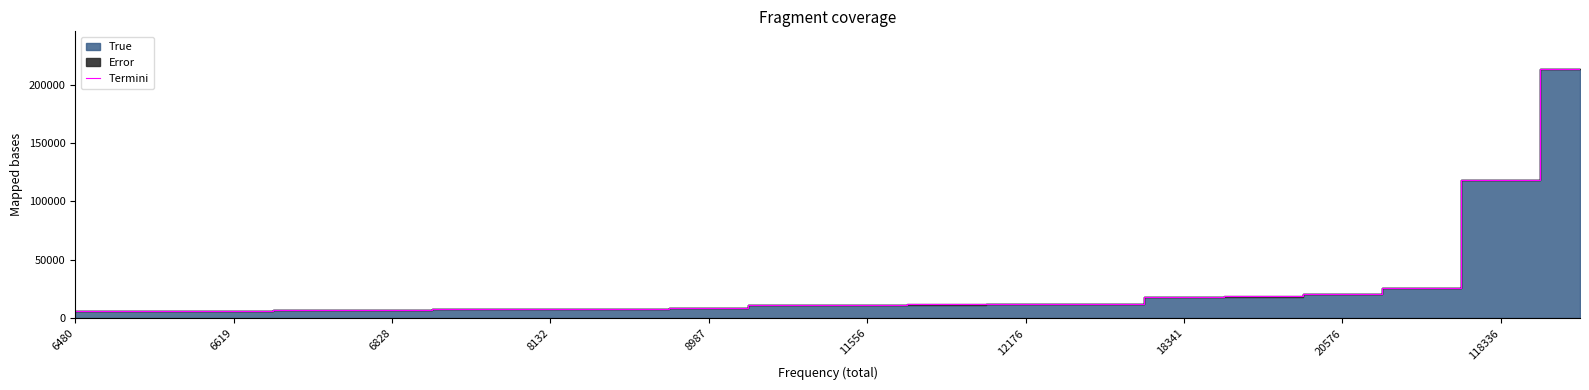

How many lines are shown in the chart?

1